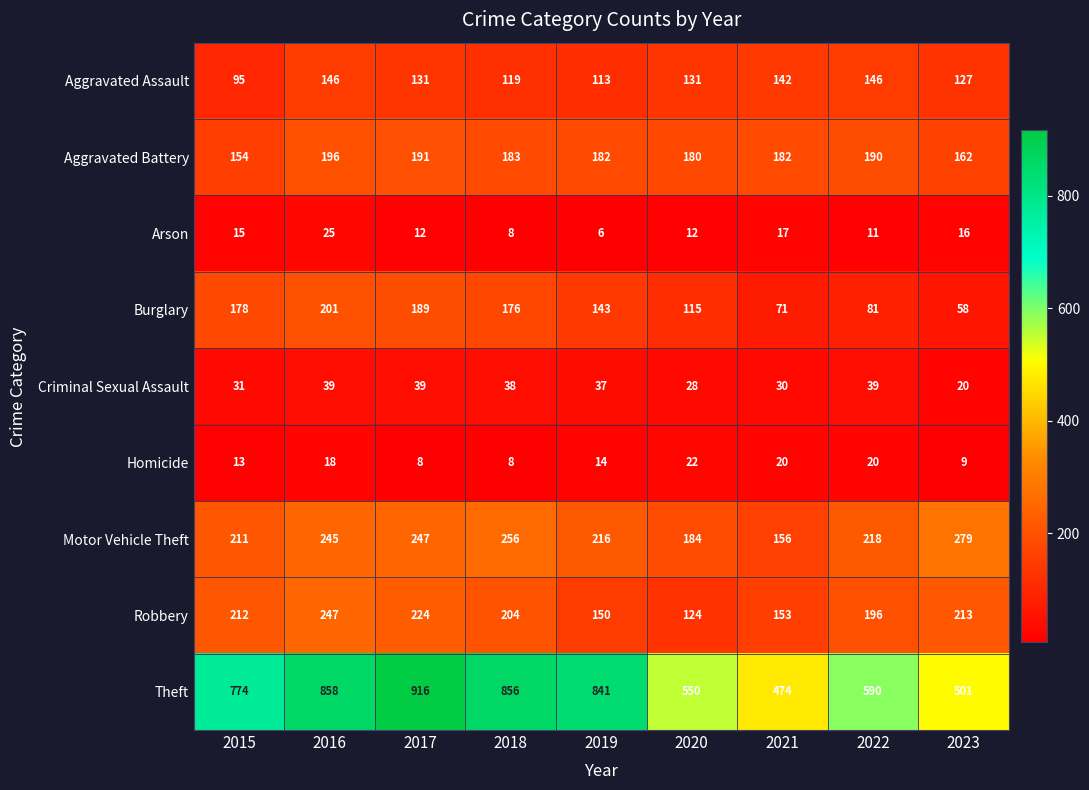

The value of Homicide at 2022 is 35. True or false?

False